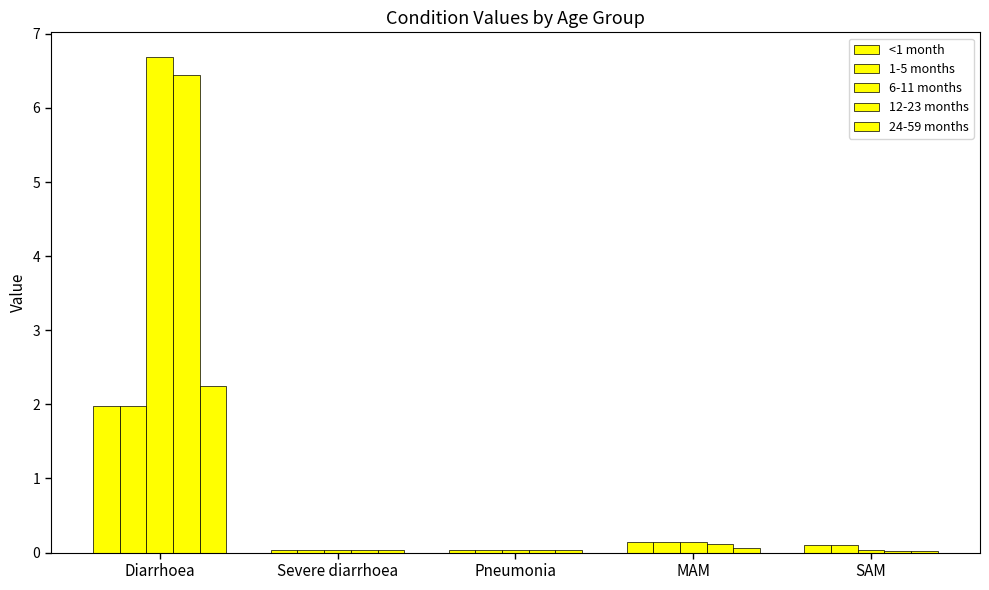

How many groups of bars are there?

5